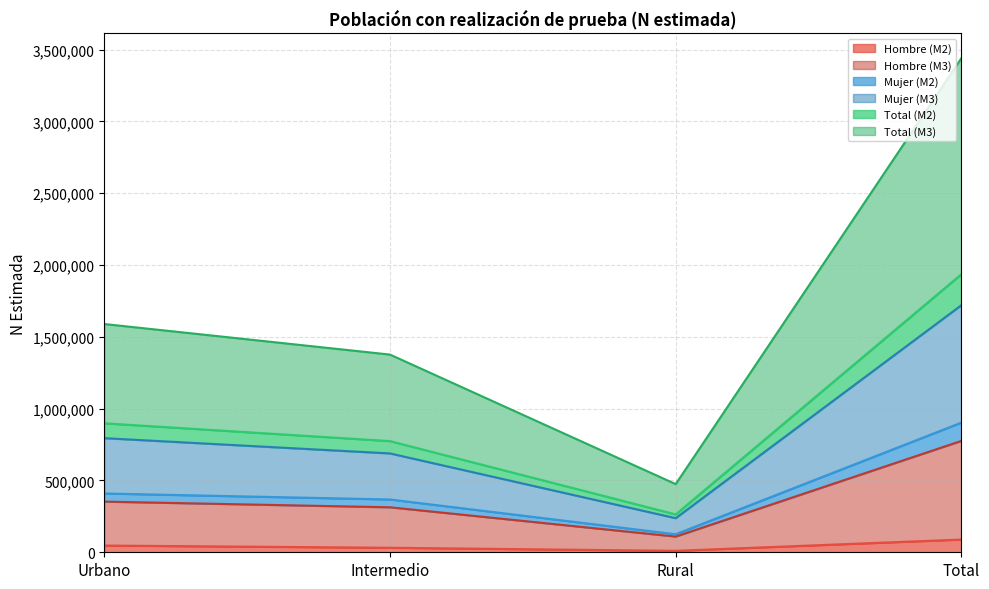

How many data points in Hombre (M2) are above 46965?

1